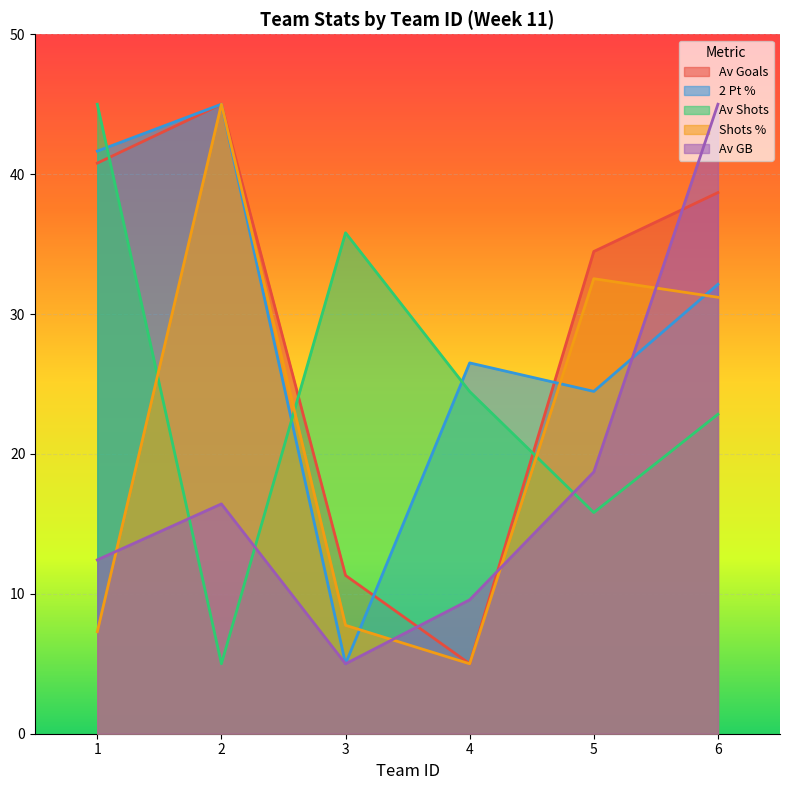

Reading left to right, what are all the values shown in this chart?

Av Goals: 40.8	45.0	11.3	5.0	34.5	38.7
2 Pt %: 41.6	45.0	5.0	26.5	24.5	32.1
Av Shots: 45.0	5.0	35.8	24.5	15.8	22.8
Shots %: 7.3	45.0	7.8	5.0	32.5	31.2
Av GB: 12.4	16.4	5.0	9.6	18.7	45.0